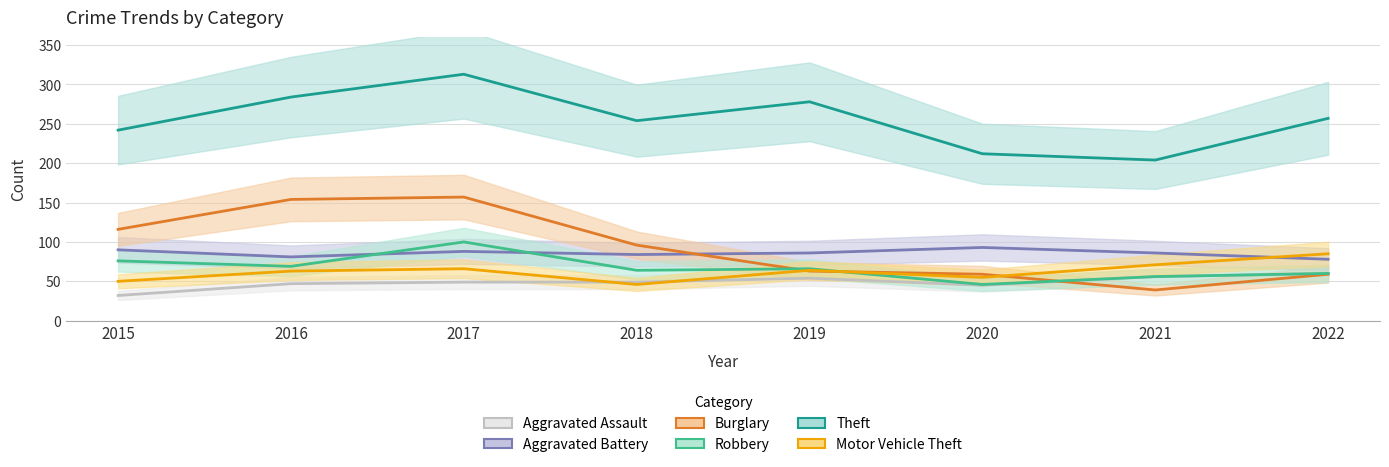

Does the chart display data point markers on the line(s)?

No